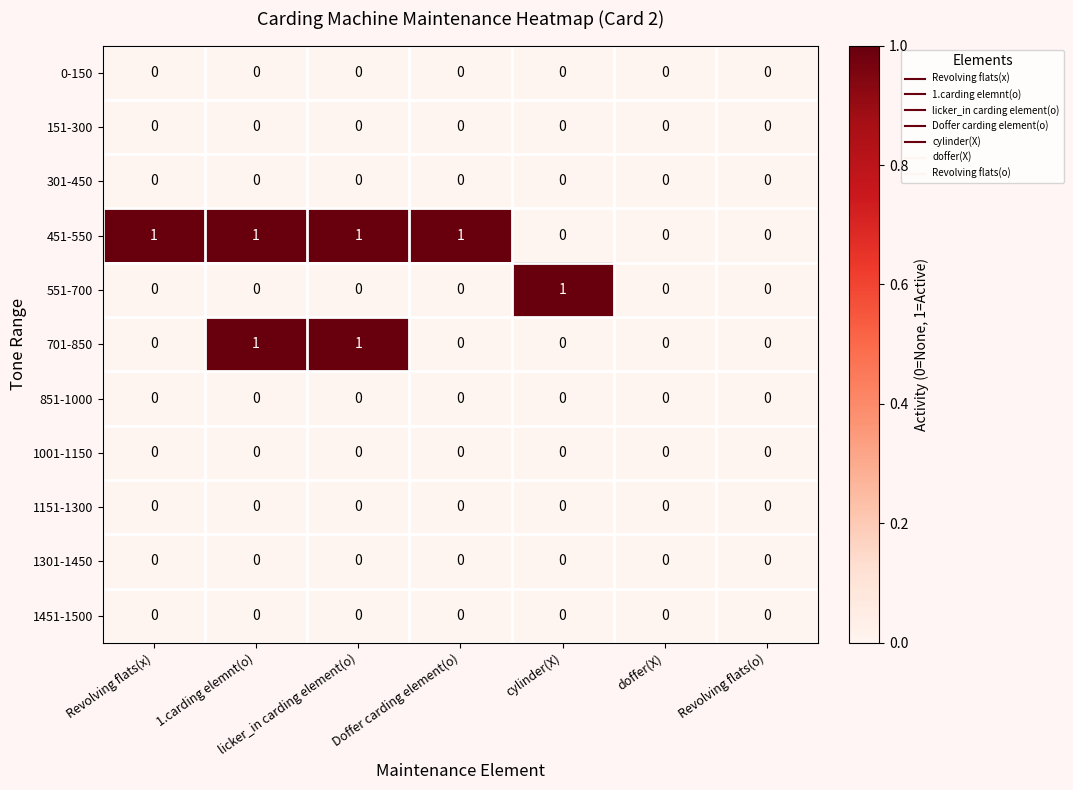

Between cylinder(X) and doffer(X), which series saw the biggest shift?

551-700